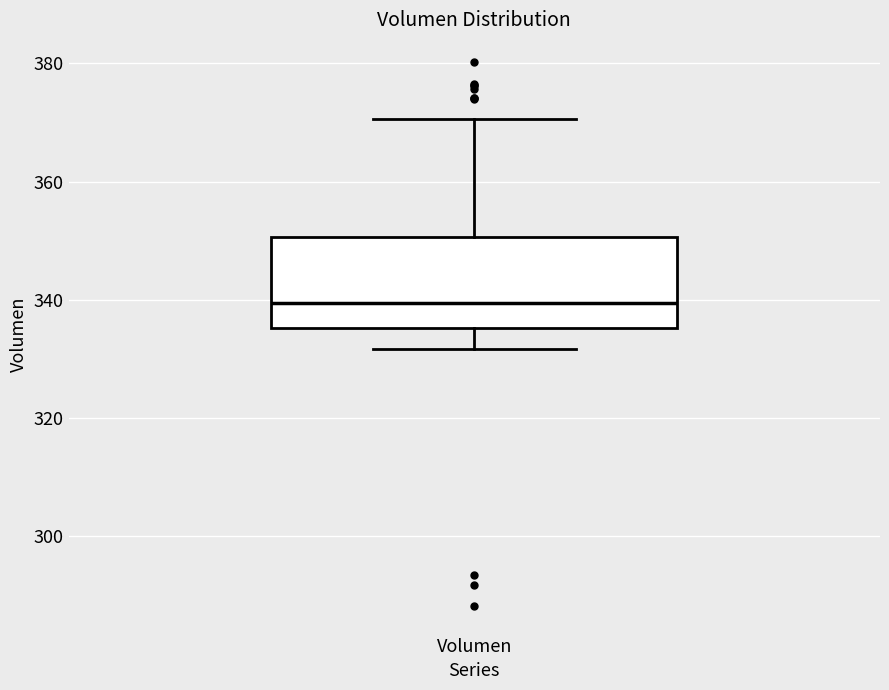

Read this box plot against the y-axis: the position of the median line, the range covered by the box, and the ends of both whiskers. The values are not printed on the chart, so give them approximately, as read against the axis.

median 340, box 336 to 350, whiskers 332 to 370